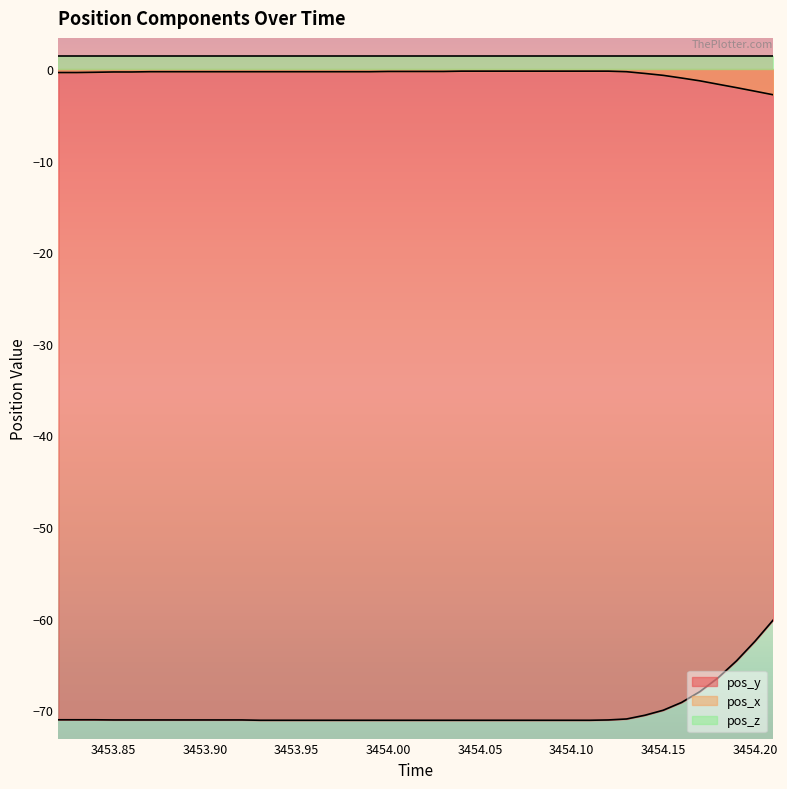

True or false: pos_x has a value of -0.3 at 3454.08.

False